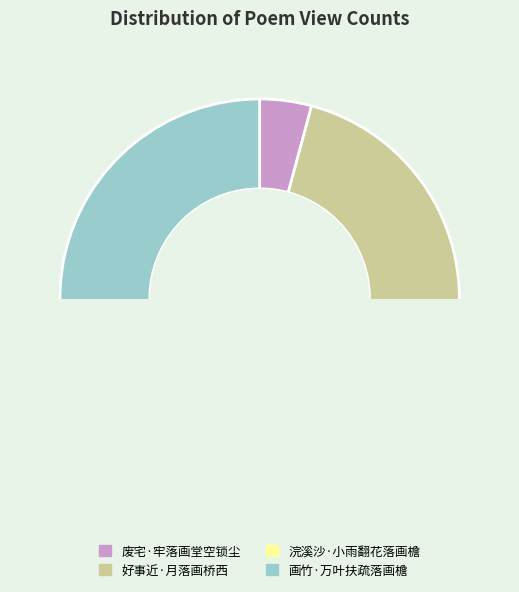

Which slice is the smallest?

废宅·牢落画堂空锁尘